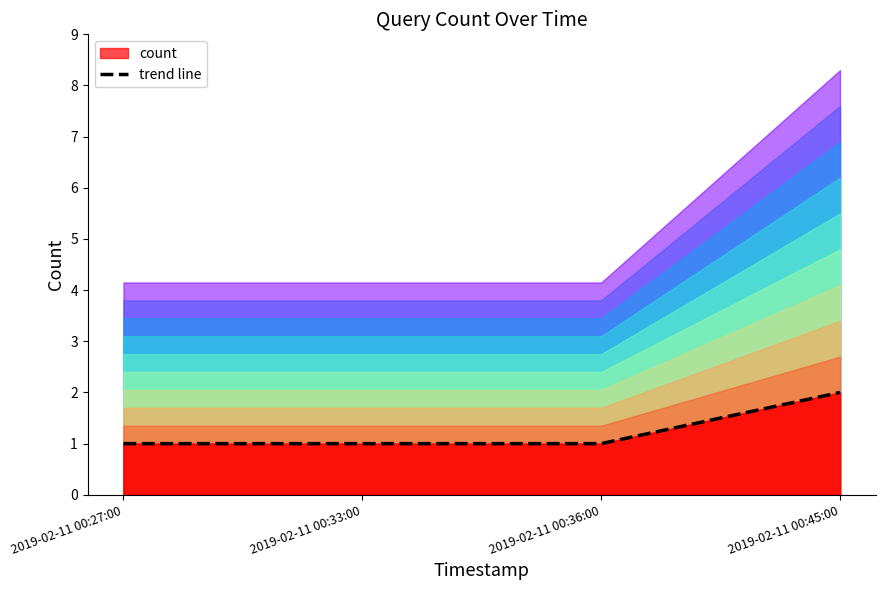

What is the label of the 4th point from the right?

2019-02-11 00:27:00